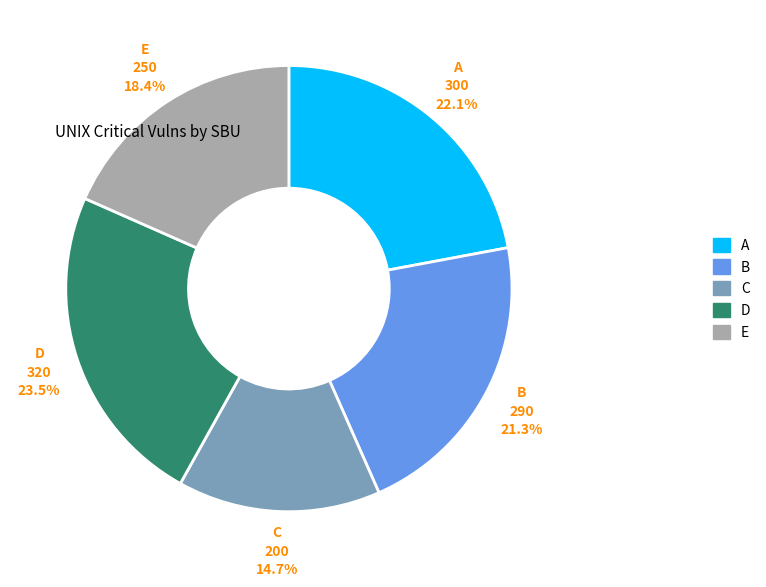

What percentage is the C slice, to the nearest percent?

15%